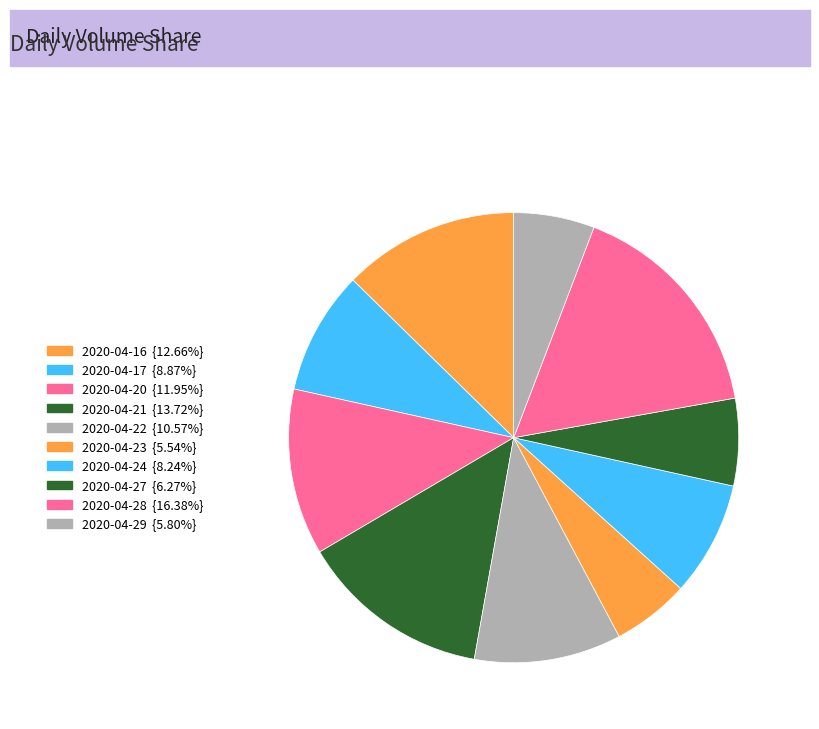

To the nearest percent, what percentage of the pie is 2020-04-16?

13%